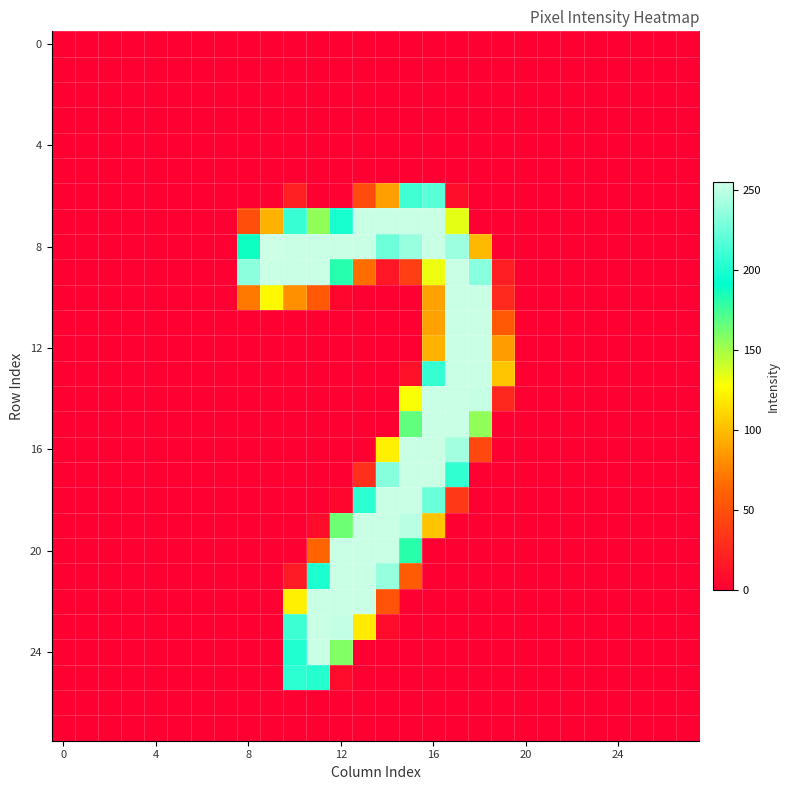

Which category has the highest value across all series?

9